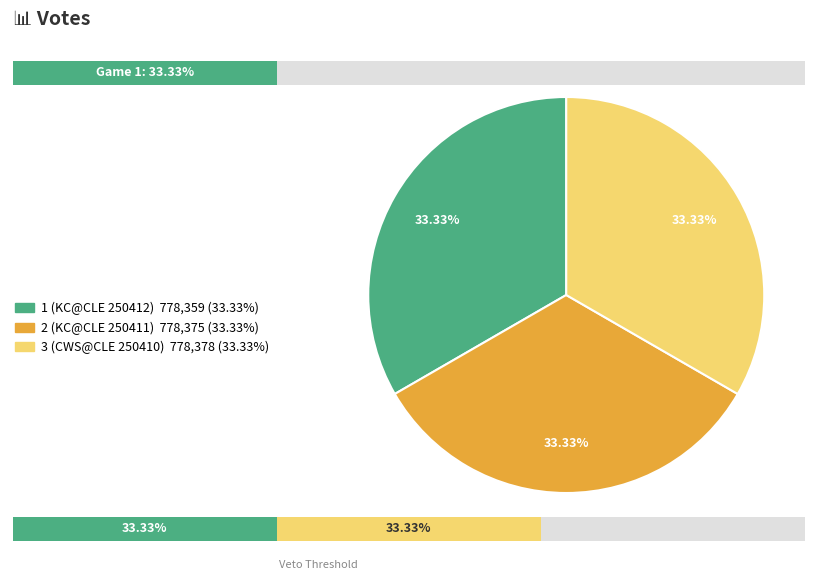

How many segments does this pie chart have?

3